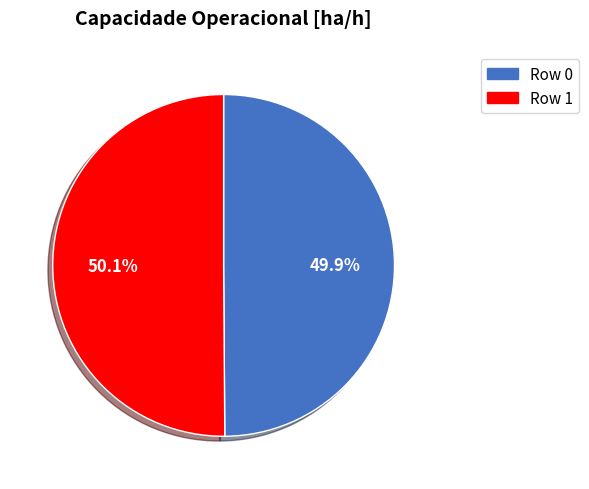

Approximately how many times larger is the value at Row 1 compared to Row 0?

1.0